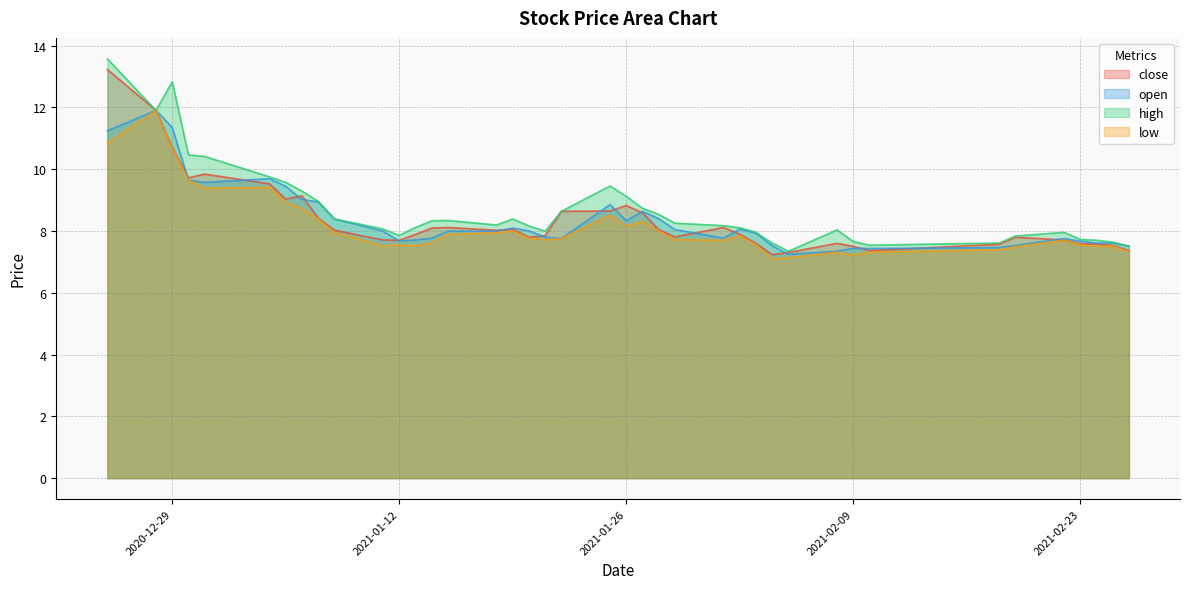

True or false: open and high intersect in this chart.

False